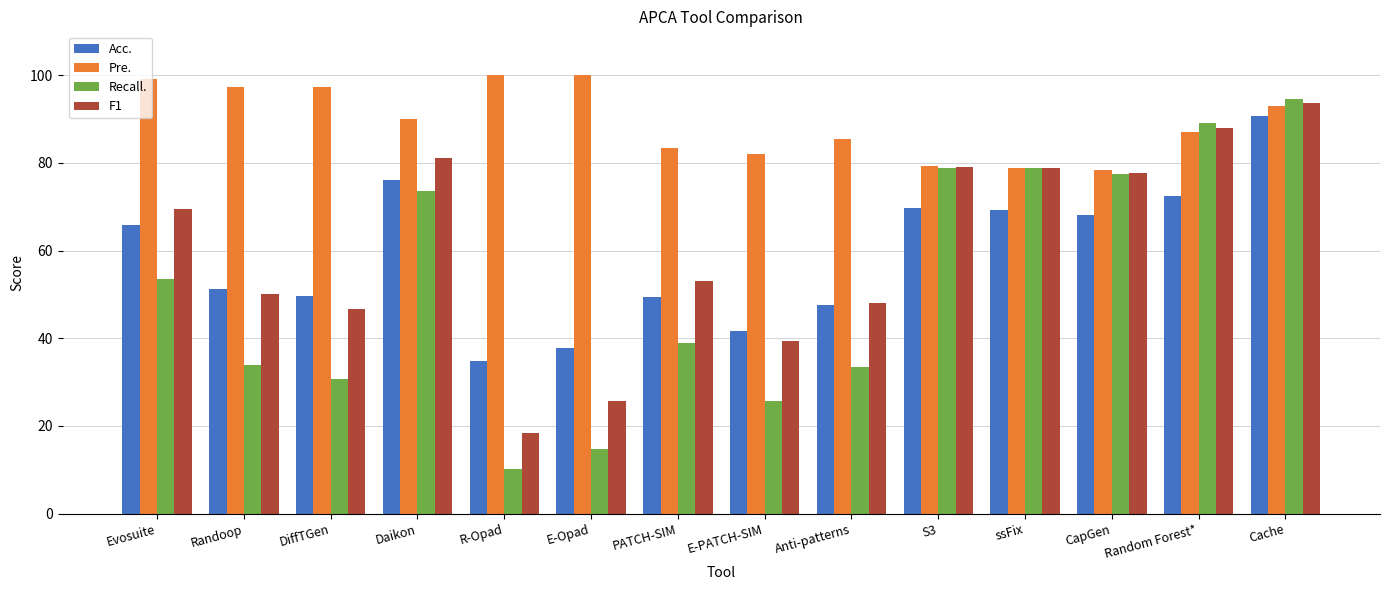

At Daikon, list the series in order from largest to smallest.

Pre., F1, Acc., Recall.